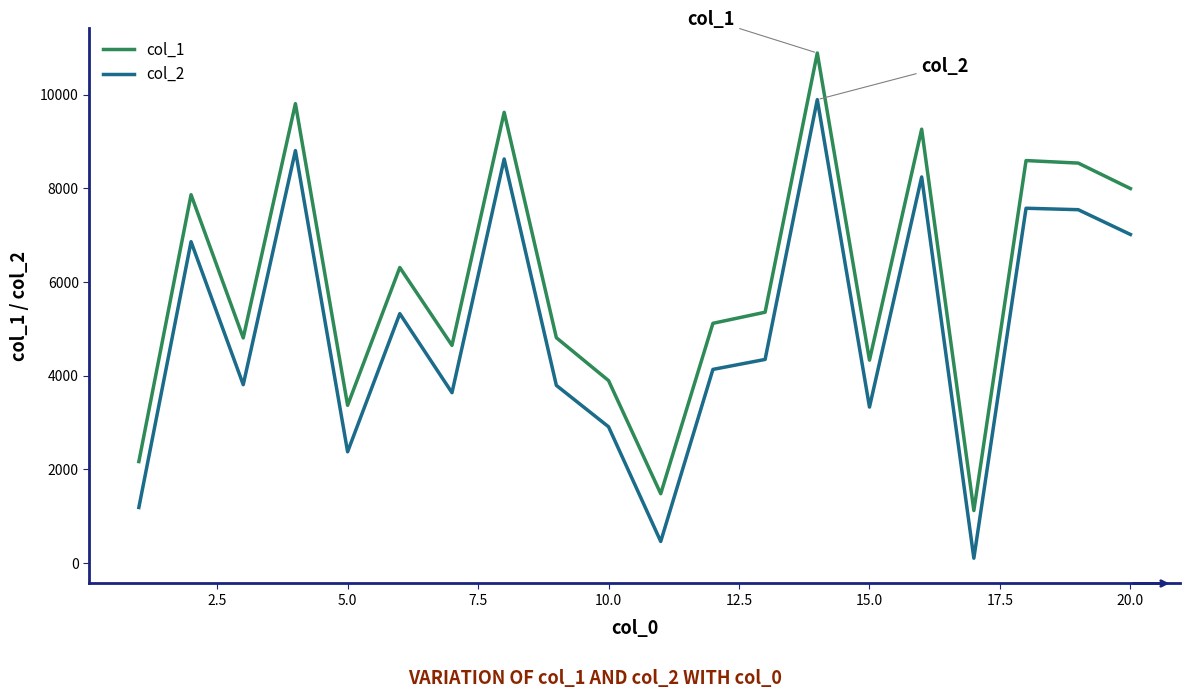

What is the minimum value for col_1?

1118